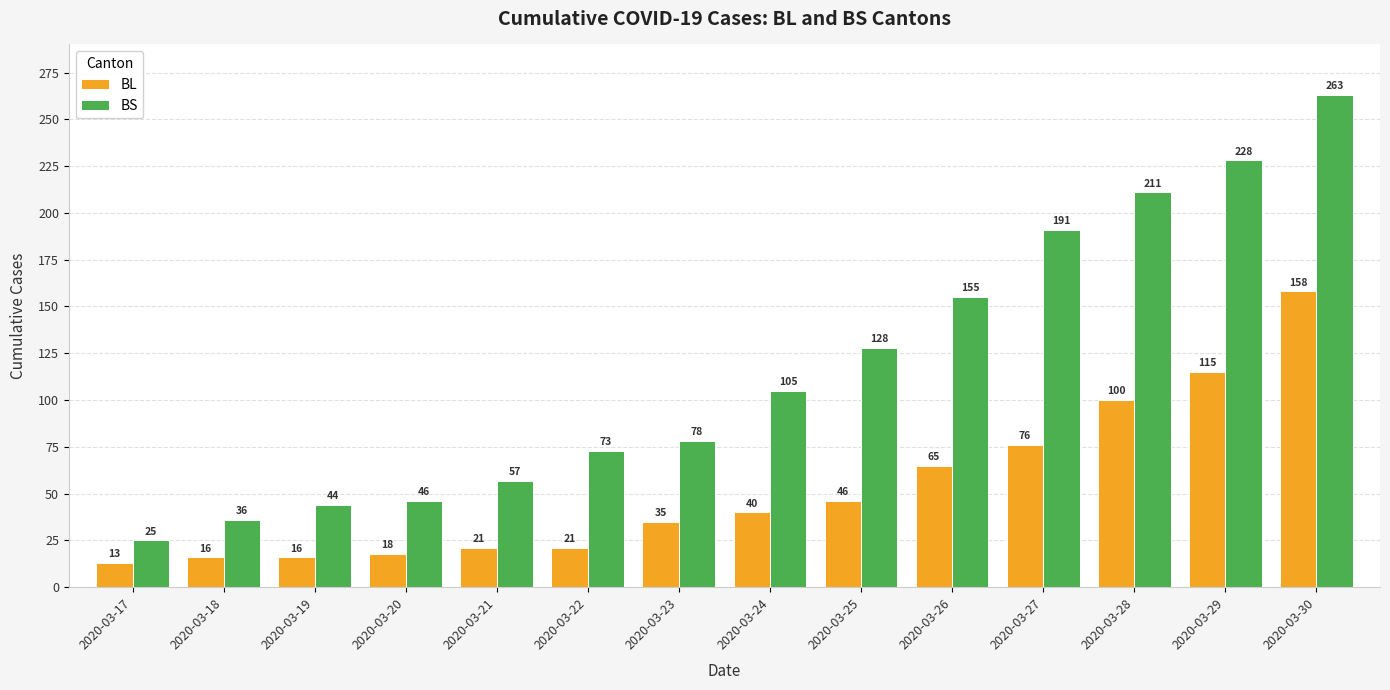

The BS series shows 21 at 2020-03-24. True or false?

False